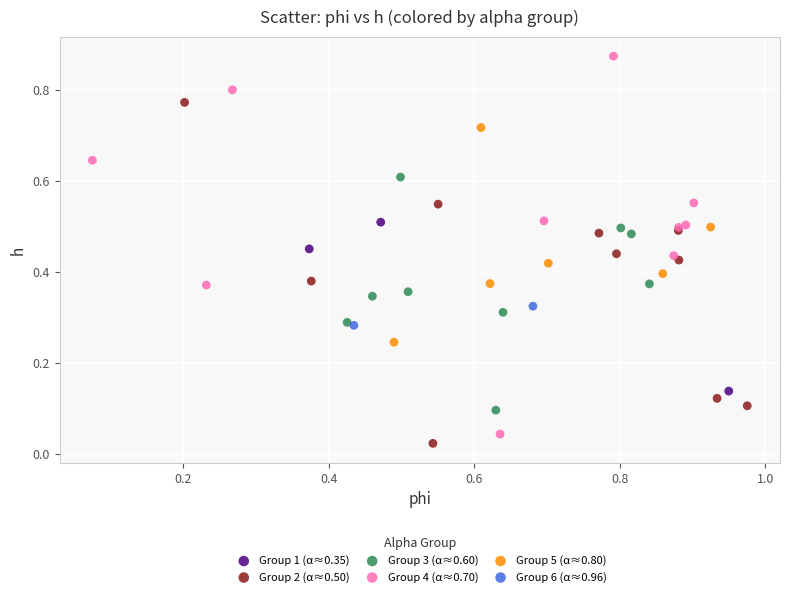

What are all the series names shown in the legend?

Group 1 (α≈0.35), Group 2 (α≈0.50), Group 3 (α≈0.60), Group 4 (α≈0.70), Group 5 (α≈0.80), Group 6 (α≈0.96)